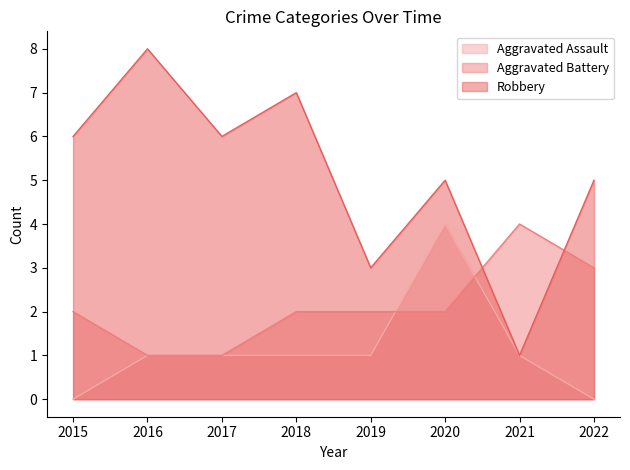

List the labels in order of Aggravated Battery value, largest first.

2021, 2022, 2015, 2018, 2019, 2020, 2016, 2017